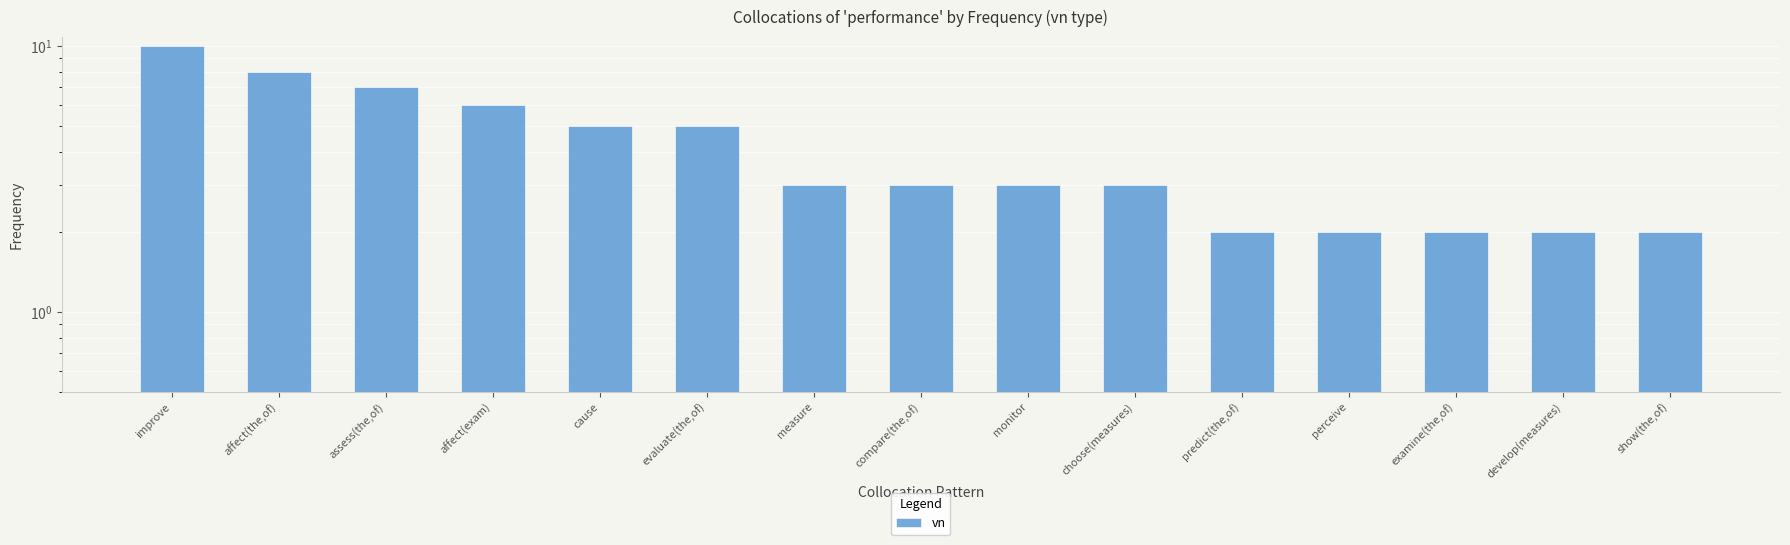

At which category does the chart reach its minimum across all series?

predict(the,of)